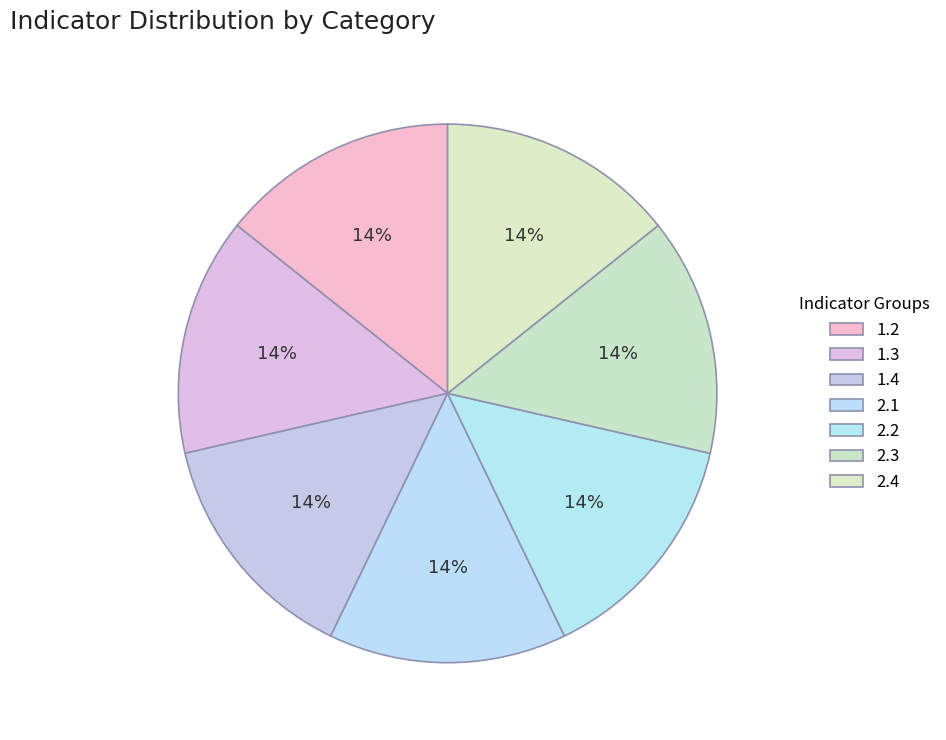

How many slices are in this pie chart?

7